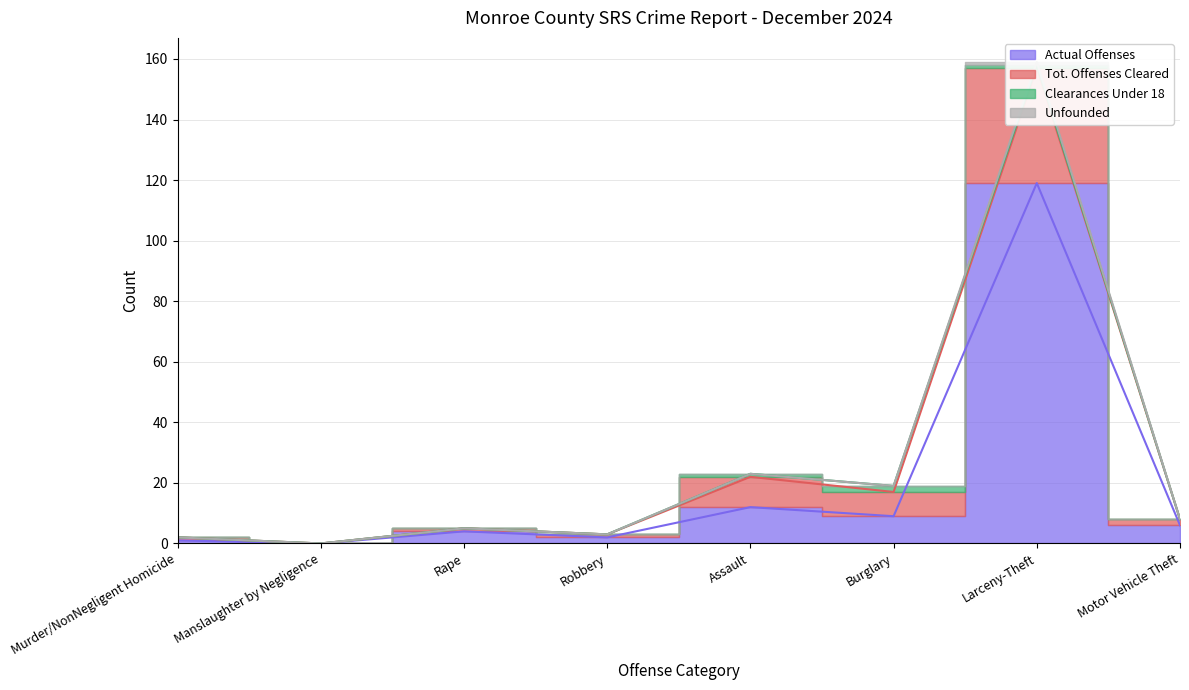

What is the difference between the highest and lowest values at Robbery?

1